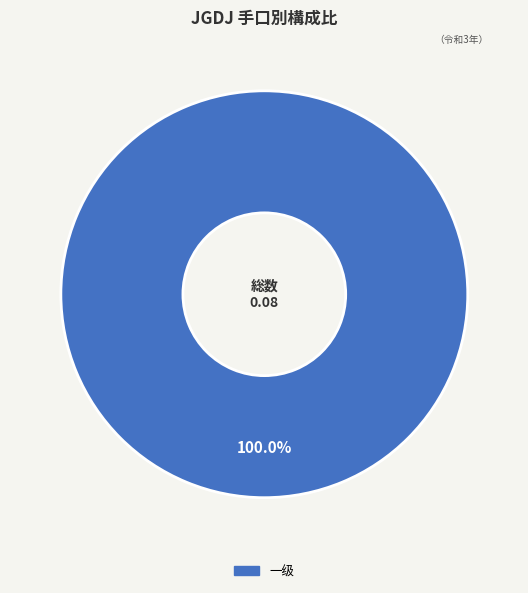

Is there a majority slice in this chart?

Yes